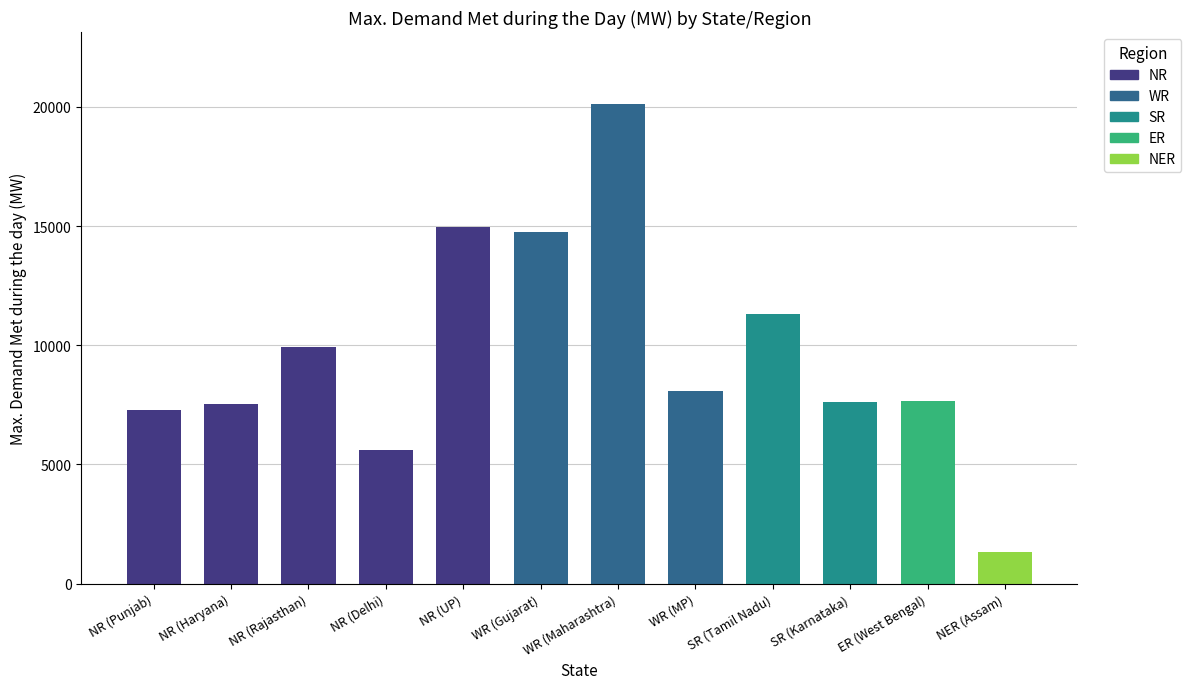

Does the chart contain any negative values?

No